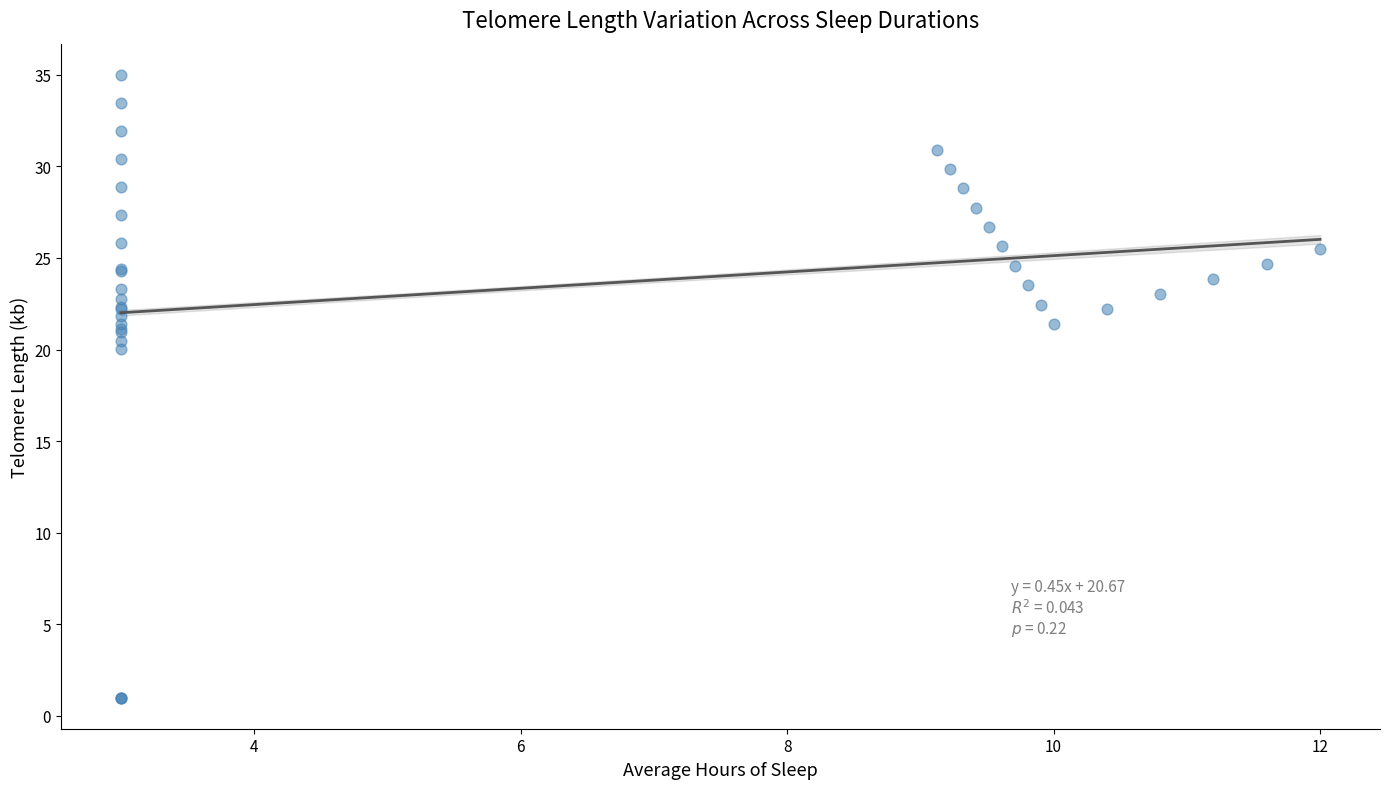

What Y value in the scatter plot is closest to 18?

20.0